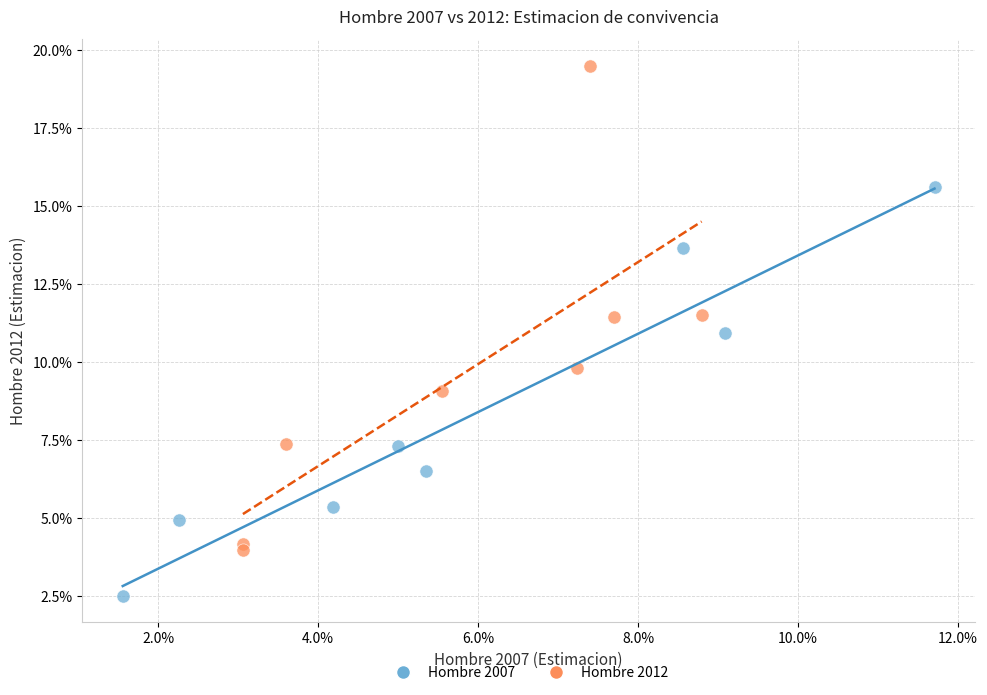

Which series contains the highest Y value?

Hombre 2012